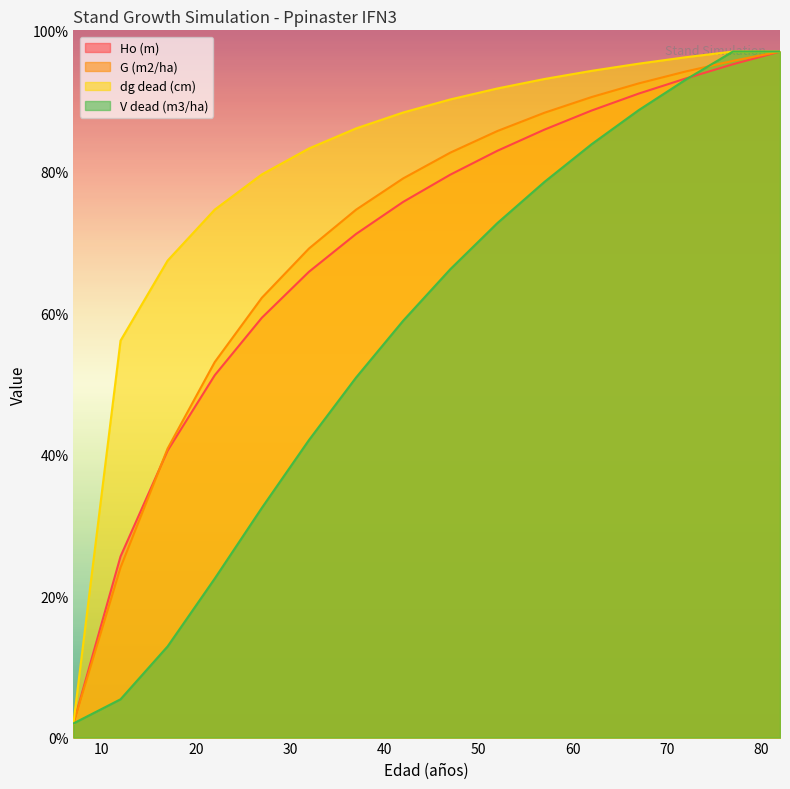

What is the spread (max minus min) of values at 77?

1.8